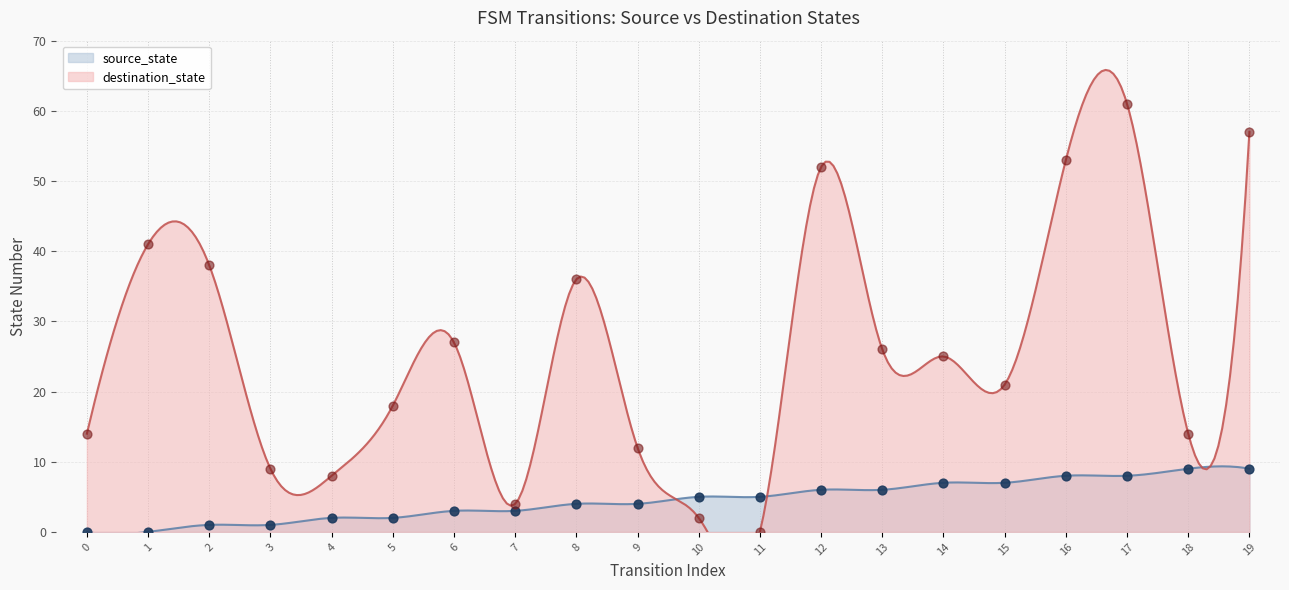

What is the total value across all series at 7?

7